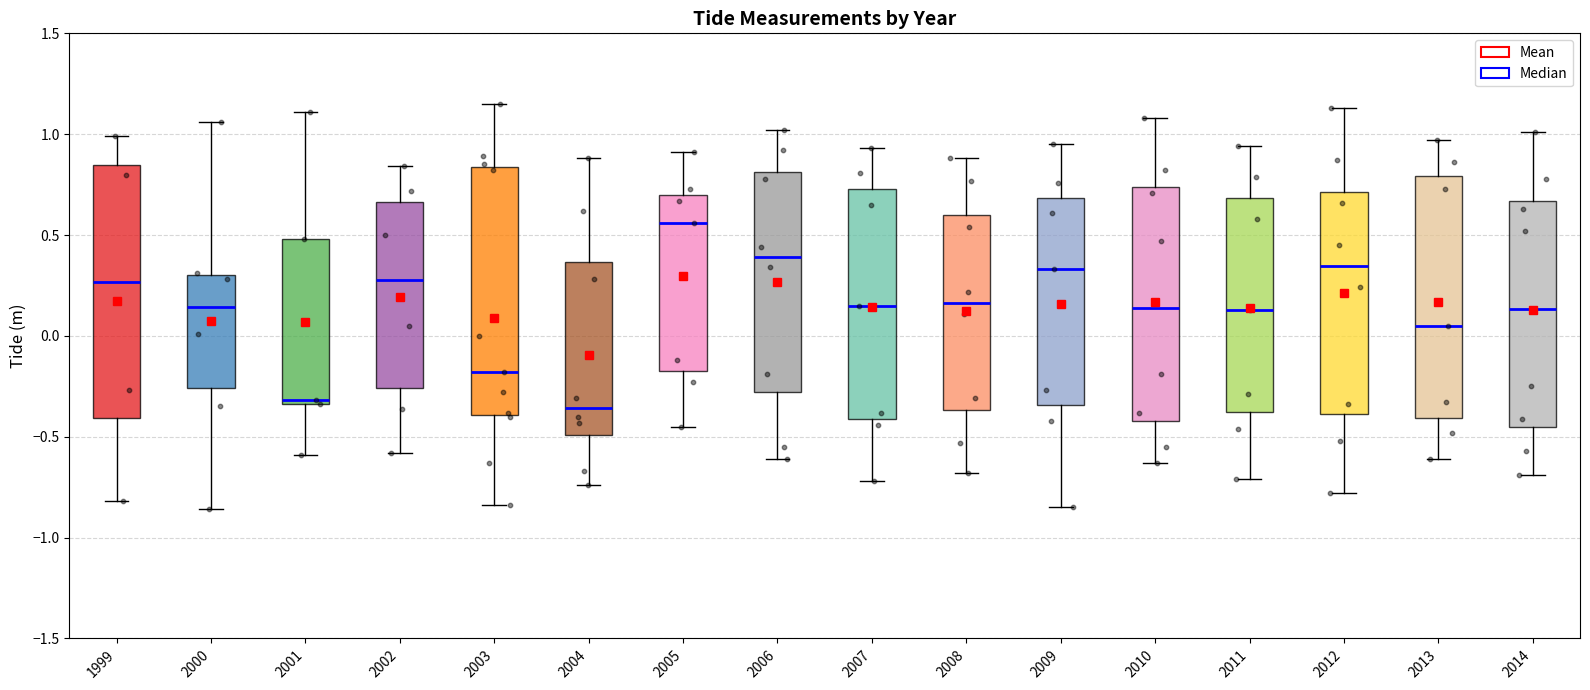

Reading left to right, transcribe this box plot: for each box, give where its median line is, the range the box spans, and where its two whiskers end, as read against the y-axis. The values are not printed on the chart, so give them approximately, as read against the axis.

1999: median 0.25, box -0.40 to 0.85, whiskers -0.80 to 1.00
2000: median 0.15, box -0.25 to 0.30, whiskers -0.85 to 1.05
2001: median -0.30, box -0.35 to 0.50, whiskers -0.60 to 1.10
2002: median 0.30, box -0.25 to 0.65, whiskers -0.60 to 0.85
2003: median -0.20, box -0.40 to 0.85, whiskers -0.85 to 1.15
2004: median -0.35, box -0.50 to 0.35, whiskers -0.75 to 0.90
2005: median 0.55, box -0.15 to 0.70, whiskers -0.45 to 0.90
2006: median 0.40, box -0.30 to 0.80, whiskers -0.60 to 1.00
2007: median 0.15, box -0.40 to 0.75, whiskers -0.70 to 0.95
2008: median 0.15, box -0.35 to 0.60, whiskers -0.70 to 0.90
2009: median 0.35, box -0.35 to 0.70, whiskers -0.85 to 0.95
2010: median 0.15, box -0.40 to 0.75, whiskers -0.65 to 1.10
2011: median 0.15, box -0.35 to 0.70, whiskers -0.70 to 0.95
2012: median 0.35, box -0.40 to 0.70, whiskers -0.80 to 1.15
2013: median 0.05, box -0.40 to 0.80, whiskers -0.60 to 0.95
2014: median 0.15, box -0.45 to 0.65, whiskers -0.70 to 1.00